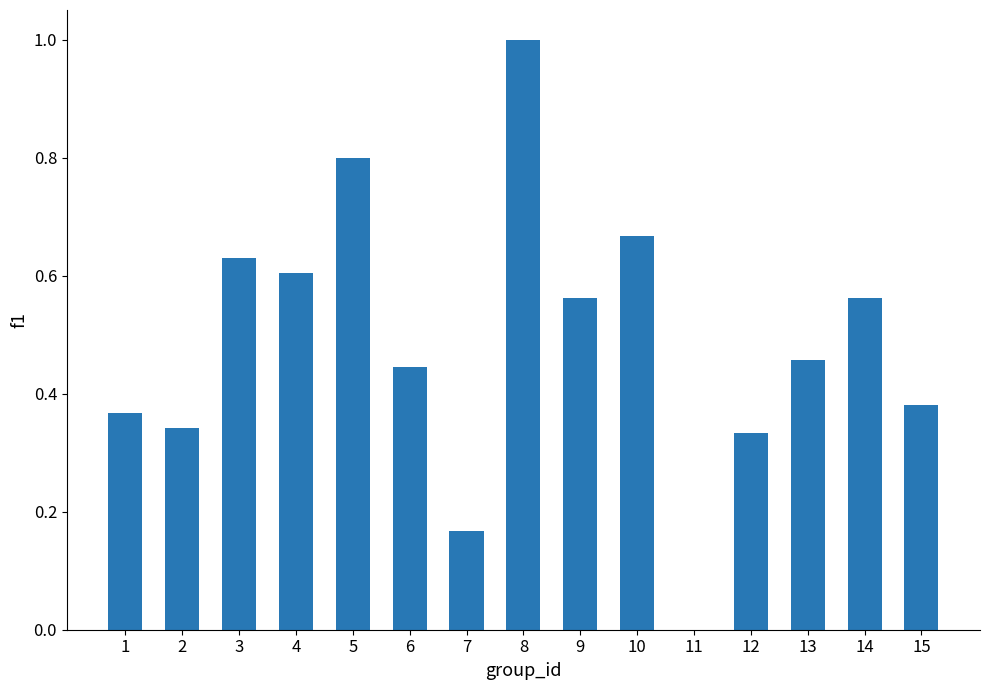

The chart shows a value of 0.2 at 12. True or false?

False